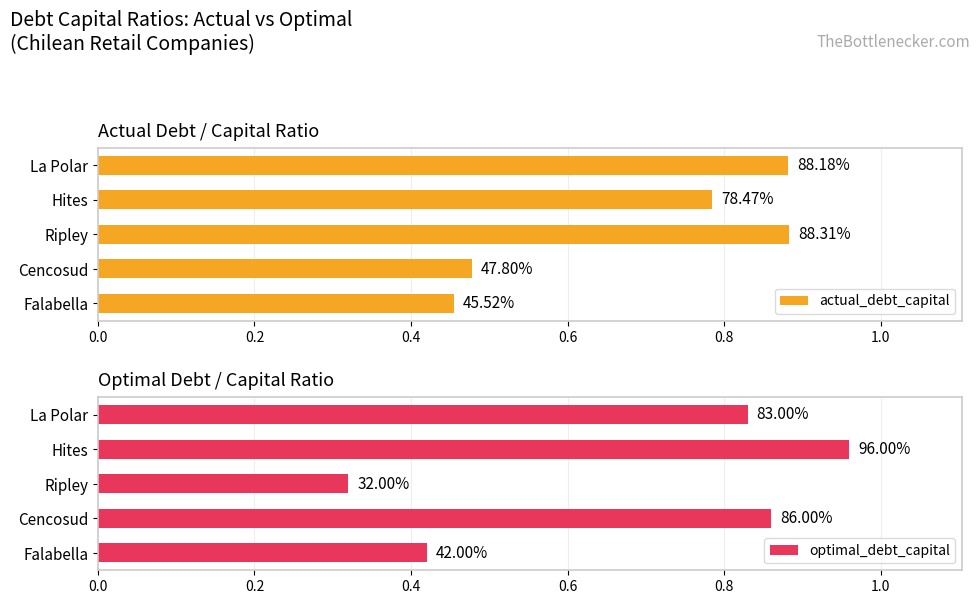

Rank the series at Hites from lowest to highest value.

actual_debt_capital, optimal_debt_capital